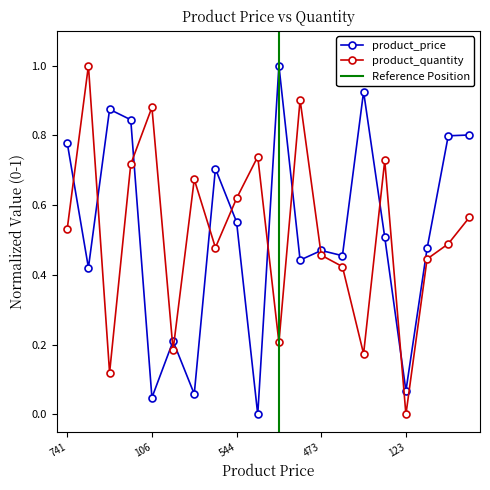

Does the chart display data point markers on the line(s)?

Yes